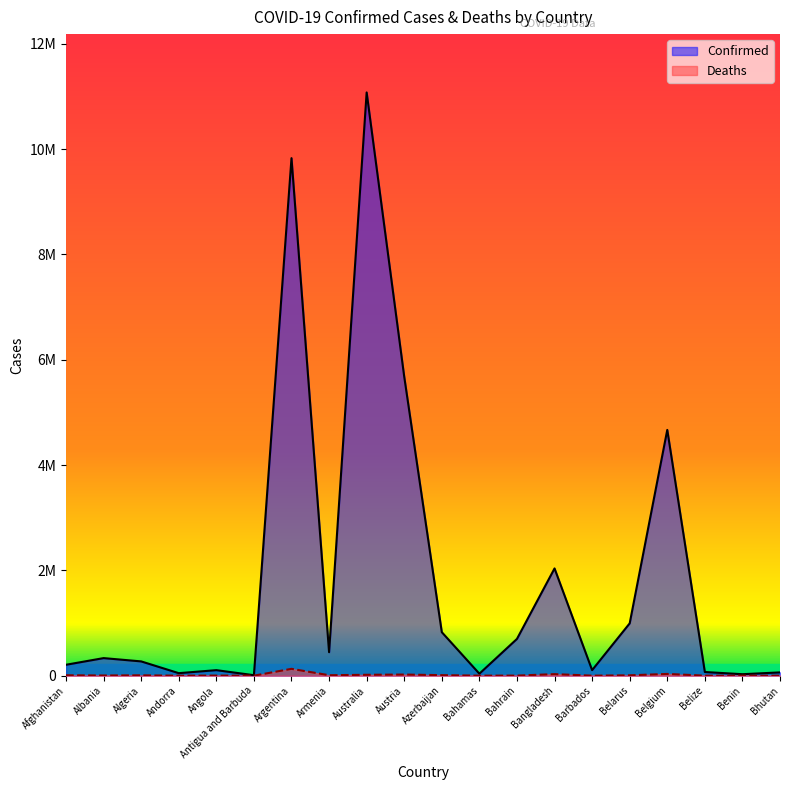

What position from the left is Australia?

9